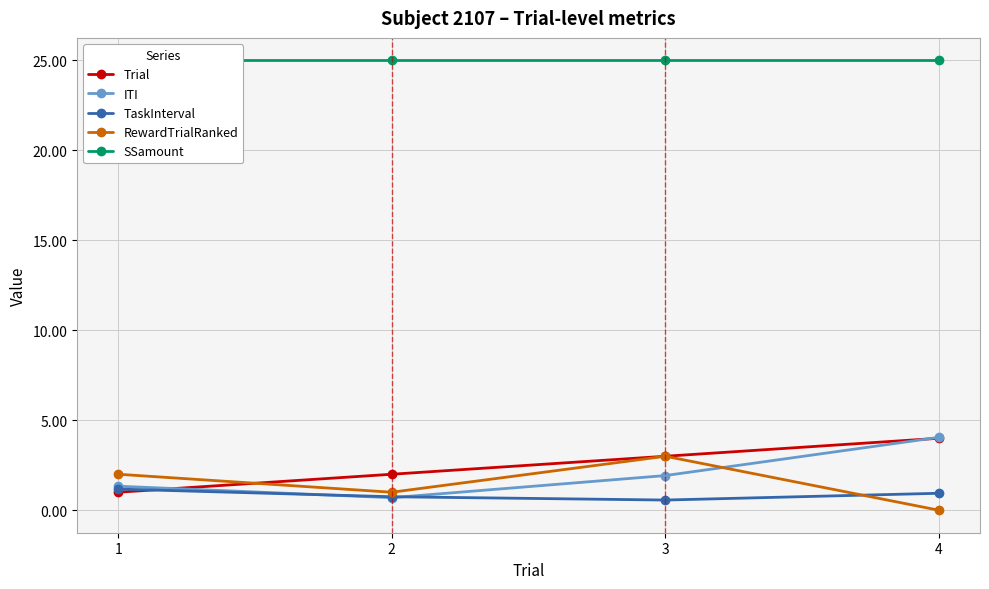

Between which two adjacent categories do ITI and RewardTrialRanked first intersect?

3 and 4